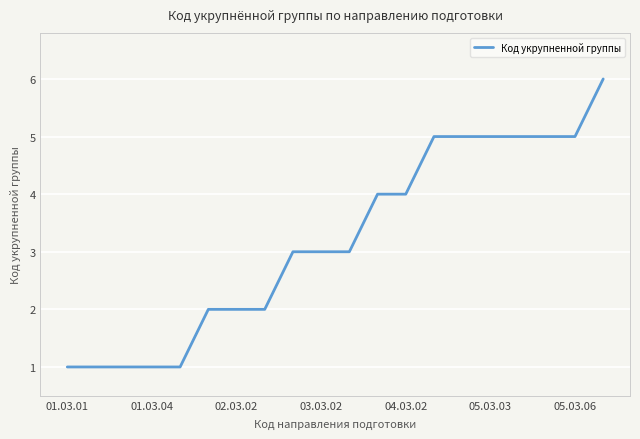

What is the greatest value displayed?

6